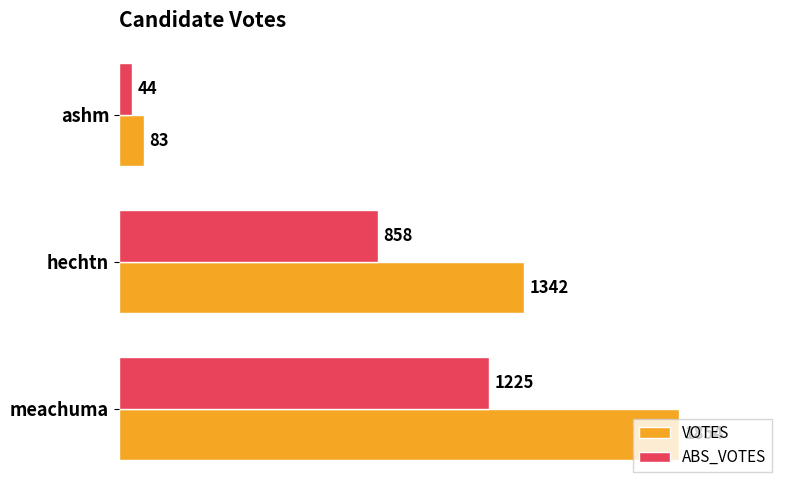

Which series has the largest range (max minus min)?

VOTES